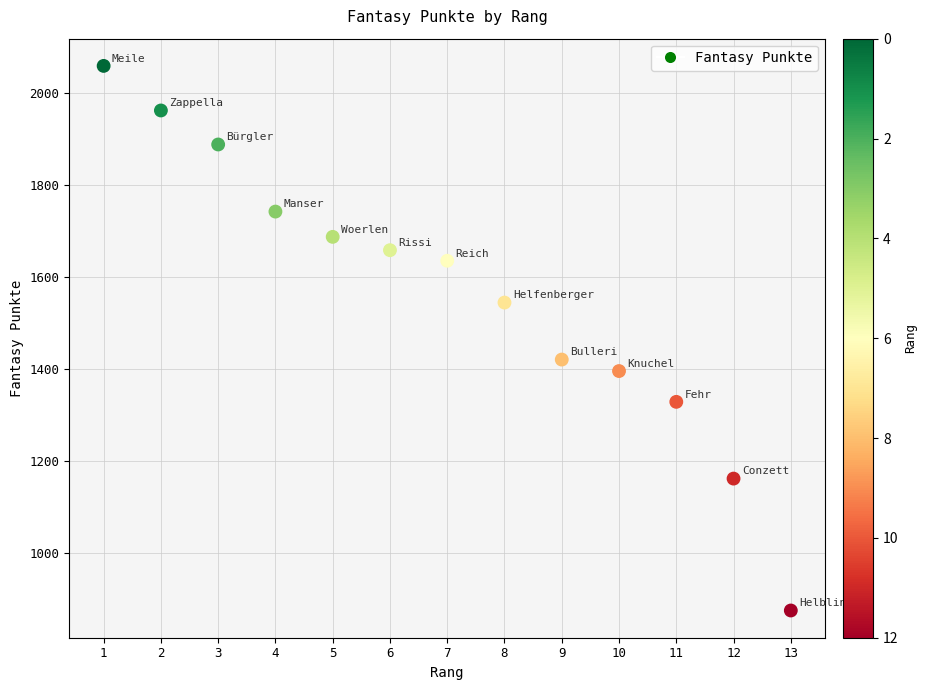

What is the range of X values (max minus min)?

12